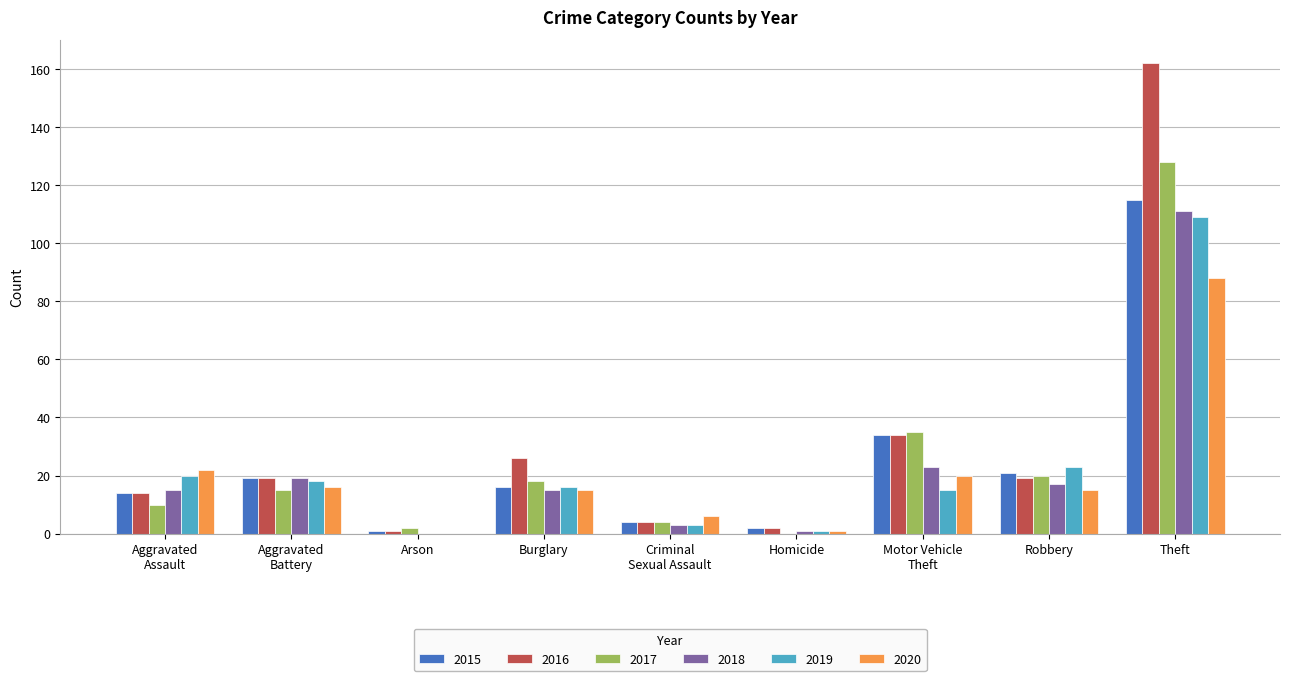

Count the number of data series in this chart.

6